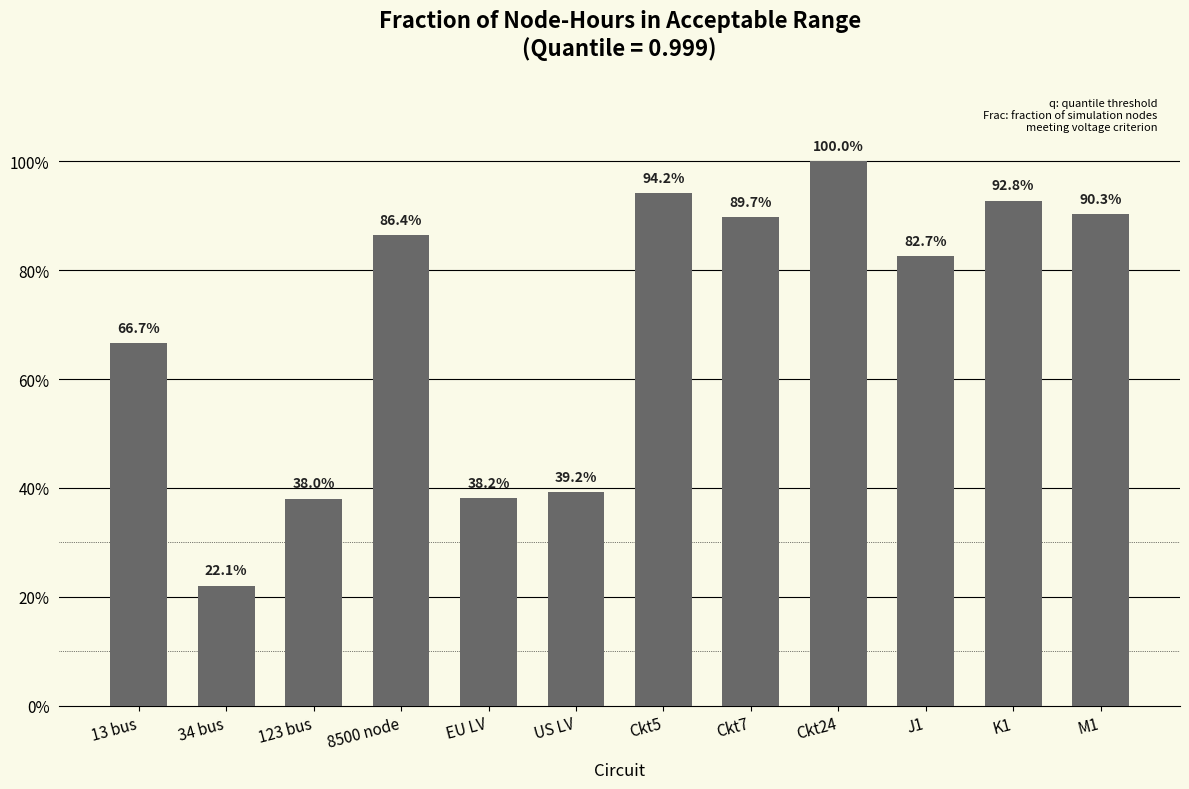

Are the bars horizontal?

No